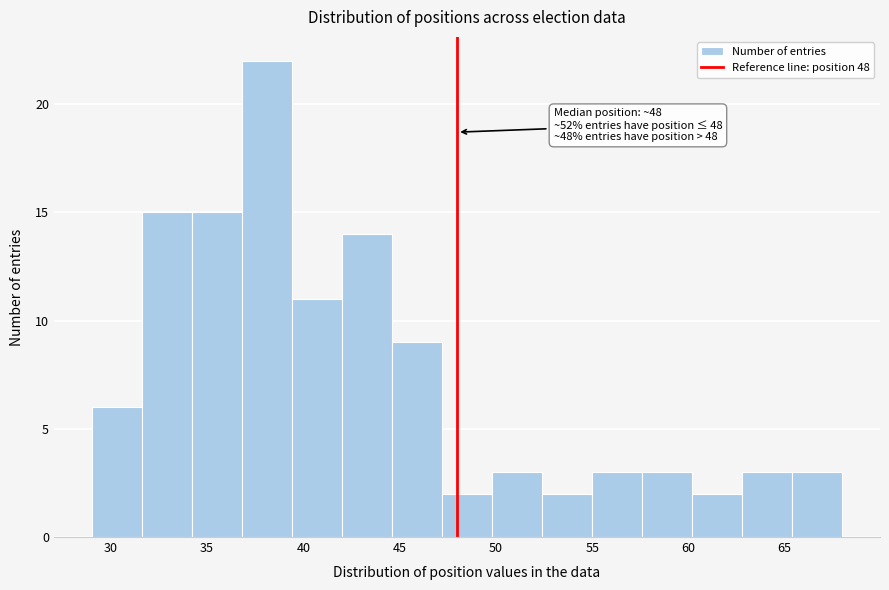

Over which range of the x-axis is the bar tallest?

36.8 to 39.4